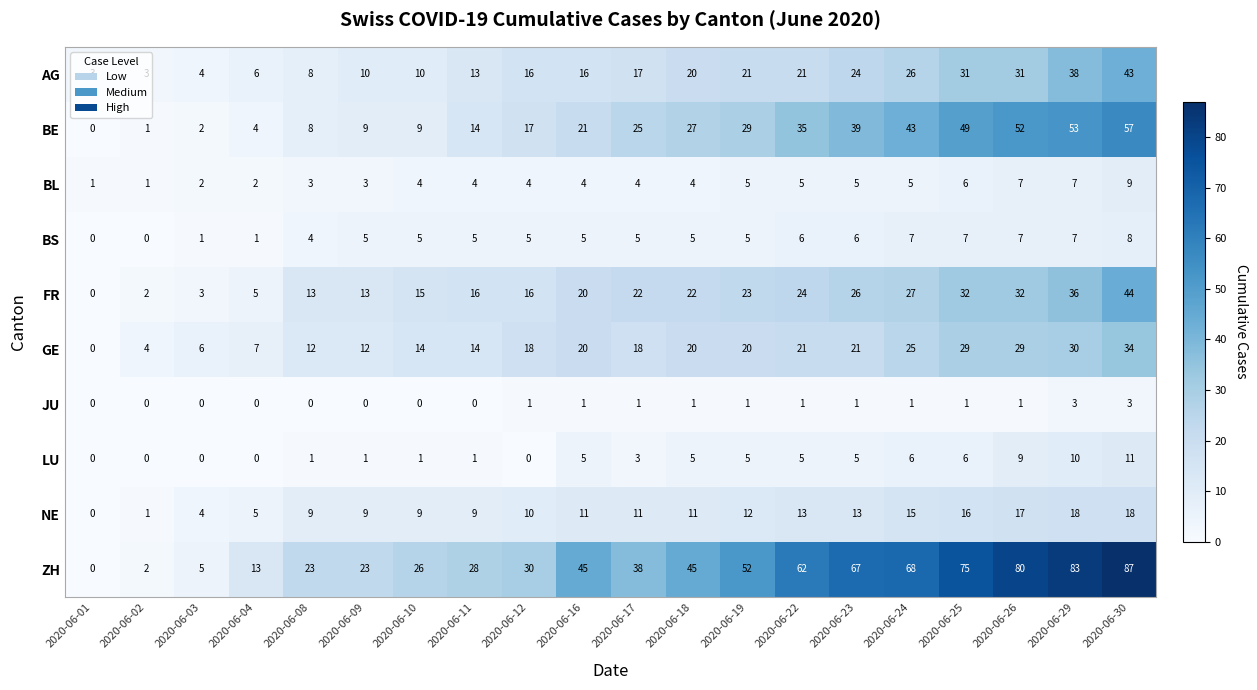

How many data points in GE are above 20?

7